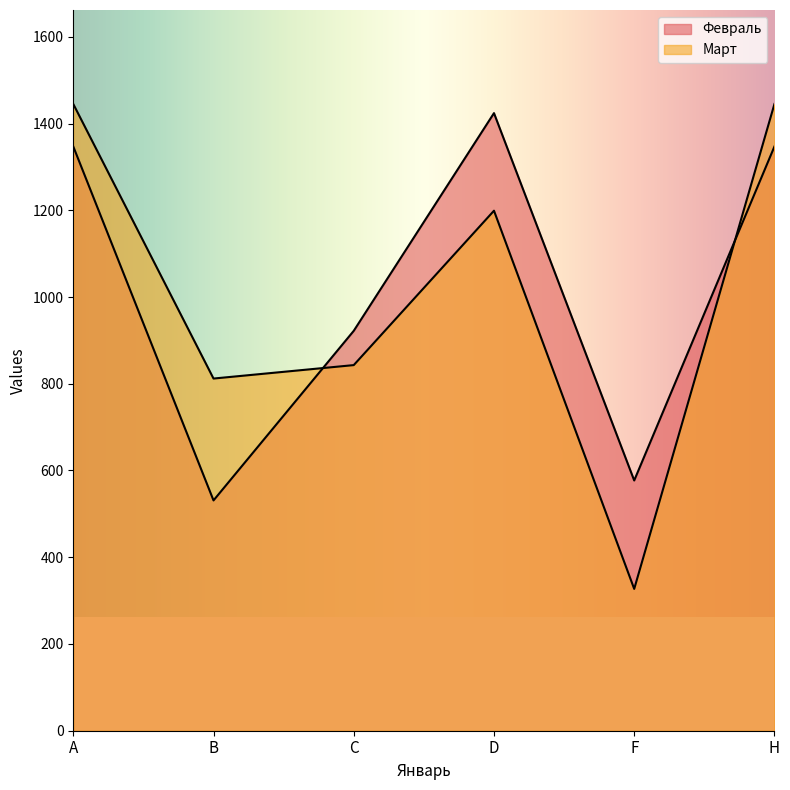

How many data points in Февраль are less than 1347?

3